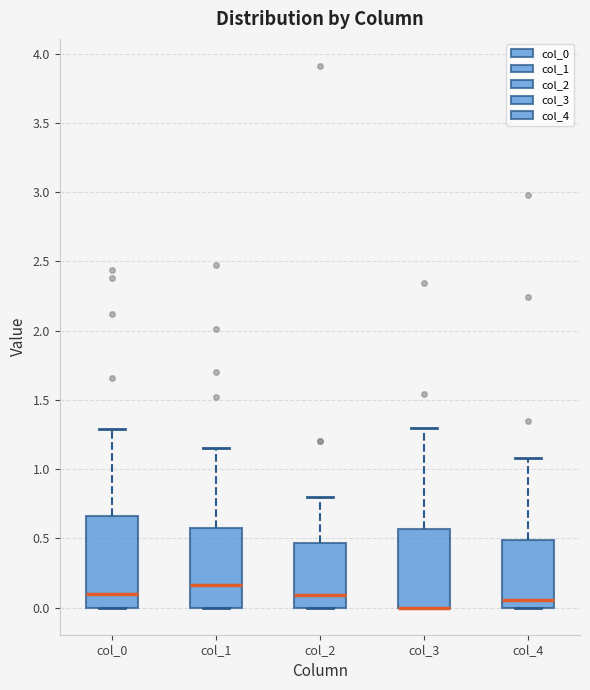

Reading left to right, read every box against the y-axis: the position of its median line, the range the box covers, and the ends of its whiskers. The values are not printed on the chart, so give them approximately, as read against the axis.

col_0: median 0.10, box 0.00 to 0.65, whiskers 0.00 to 1.30
col_1: median 0.15, box 0.00 to 0.60, whiskers 0.00 to 1.15
col_2: median 0.10, box 0.00 to 0.45, whiskers 0.00 to 0.80
col_3: median 0.00 (drawn on the box's lower edge), box 0.00 to 0.55, whiskers 0.00 to 1.30
col_4: median 0.05, box 0.00 to 0.50, whiskers 0.00 to 1.10